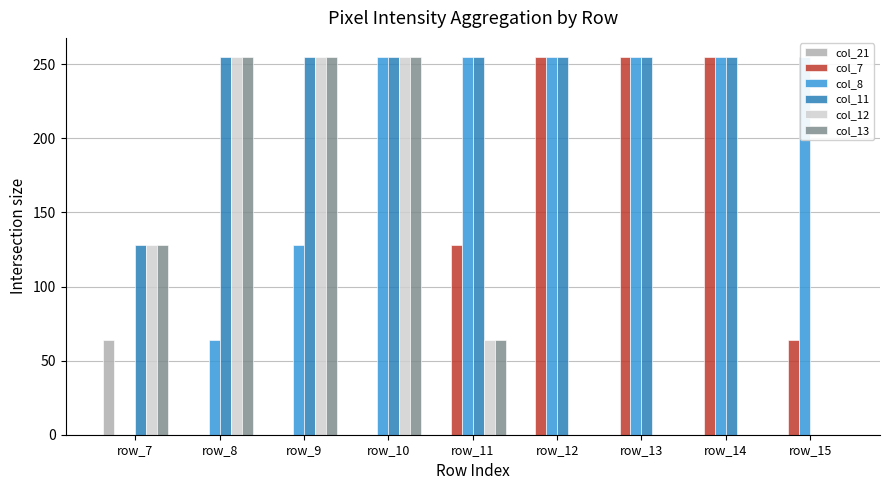

Reading right to left, extract all data points from this chart.

col_21: row_15=0	row_14=0	row_13=0	row_12=0	row_11=0	row_10=0	row_9=0	row_8=0	row_7=64
col_7: row_15=64	row_14=255	row_13=255	row_12=255	row_11=128	row_10=0	row_9=0	row_8=0	row_7=0
col_8: row_15=255	row_14=255	row_13=255	row_12=255	row_11=255	row_10=255	row_9=128	row_8=64	row_7=0
col_11: row_15=0	row_14=255	row_13=255	row_12=255	row_11=255	row_10=255	row_9=255	row_8=255	row_7=128
col_12: row_15=0	row_14=0	row_13=0	row_12=0	row_11=64	row_10=255	row_9=255	row_8=255	row_7=128
col_13: row_15=0	row_14=0	row_13=0	row_12=0	row_11=64	row_10=255	row_9=255	row_8=255	row_7=128